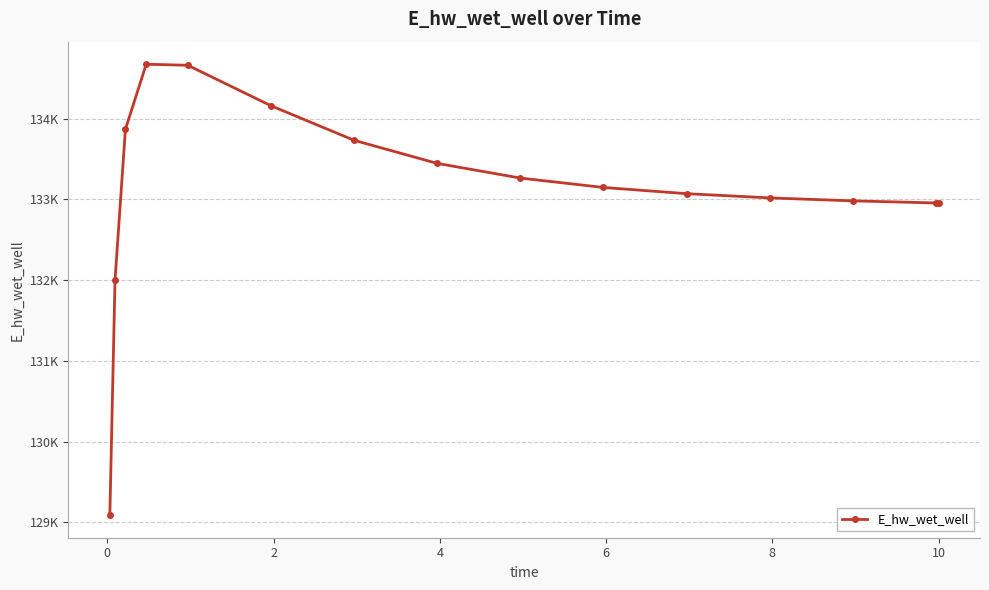

At which category does the chart reach its peak across all series?

4